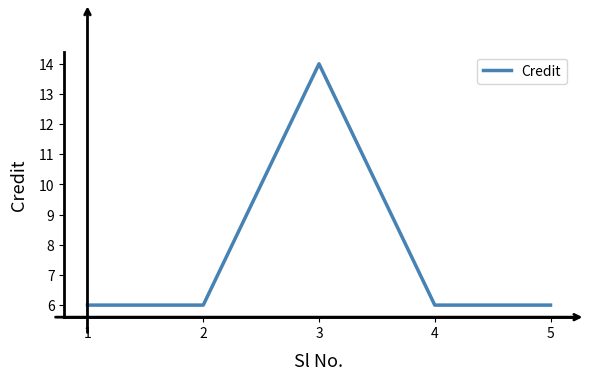

How many categories are shown in the chart?

5